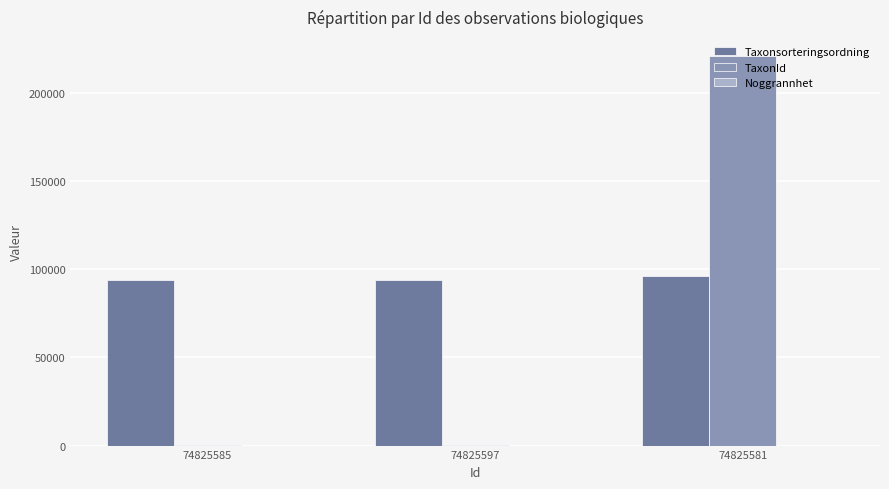

What is the maximum value shown in the chart?

220787